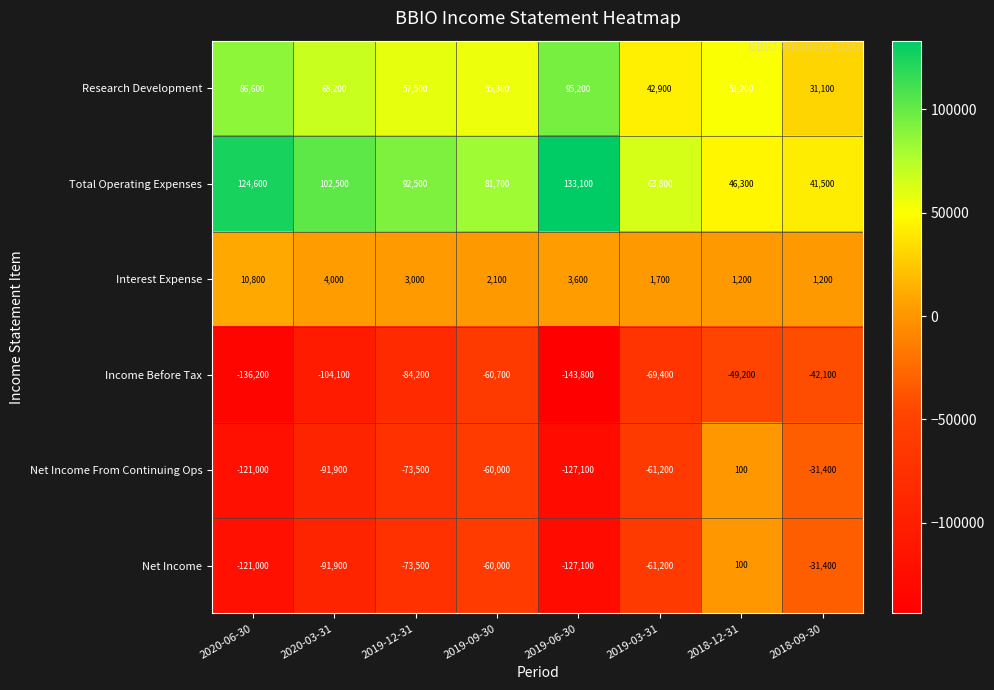

Between 2020-06-30 and 2018-09-30, which series saw the biggest shift?

Income Before Tax